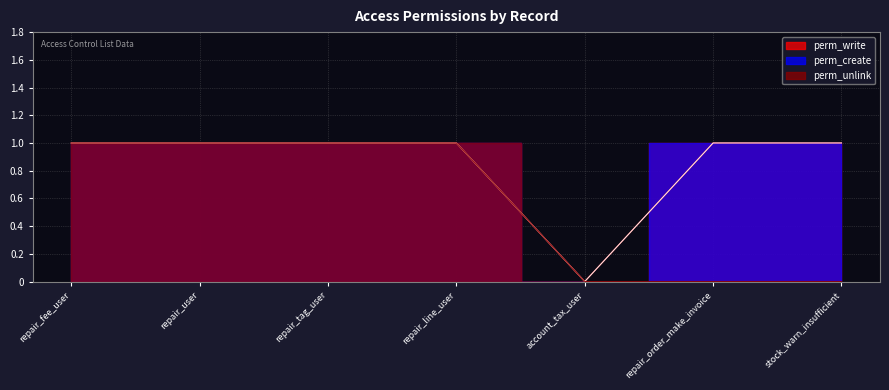

Reading left to right, transcribe all the data shown in this chart.

perm_write: repair_fee_user=1	repair_user=1	repair_tag_user=1	repair_line_user=1	account_tax_user=0	repair_order_make_invoice=1	stock_warn_insufficient=1
perm_create: repair_fee_user=1	repair_user=1	repair_tag_user=1	repair_line_user=1	account_tax_user=0	repair_order_make_invoice=1	stock_warn_insufficient=1
perm_unlink: repair_fee_user=1	repair_user=1	repair_tag_user=1	repair_line_user=1	account_tax_user=0	repair_order_make_invoice=0	stock_warn_insufficient=0